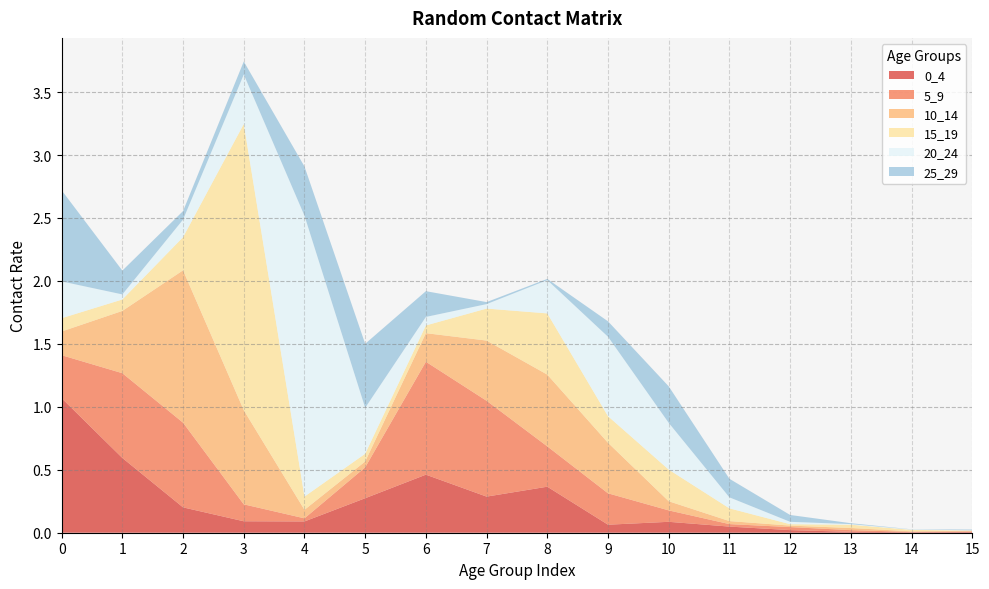

Reading left to right, extract all data points from this chart.

0_4: 1.1	0.6	0.2	0.1	0.1	0.3	0.5	0.3	0.4	0.1	0.1	0.0	0.0	0.0	0.0	0.0
5_9: 0.3	0.7	0.7	0.1	0.0	0.2	0.9	0.8	0.3	0.2	0.1	0.0	0.0	0.0	0.0	0.0
10_14: 0.2	0.5	1.2	0.7	0.1	0.0	0.2	0.5	0.6	0.4	0.1	0.0	0.0	0.0	0.0	0.0
15_19: 0.1	0.1	0.3	2.3	0.1	0.1	0.1	0.3	0.5	0.2	0.3	0.1	0.0	0.0	0.0	0.0
20_24: 0.3	0.0	0.1	0.4	2.2	0.4	0.1	0.0	0.3	0.6	0.4	0.1	0.0	0.0	0.0	0.0
25_29: 0.7	0.2	0.1	0.1	0.4	0.5	0.2	0.0	0.0	0.1	0.3	0.1	0.1	0.0	0.0	0.0